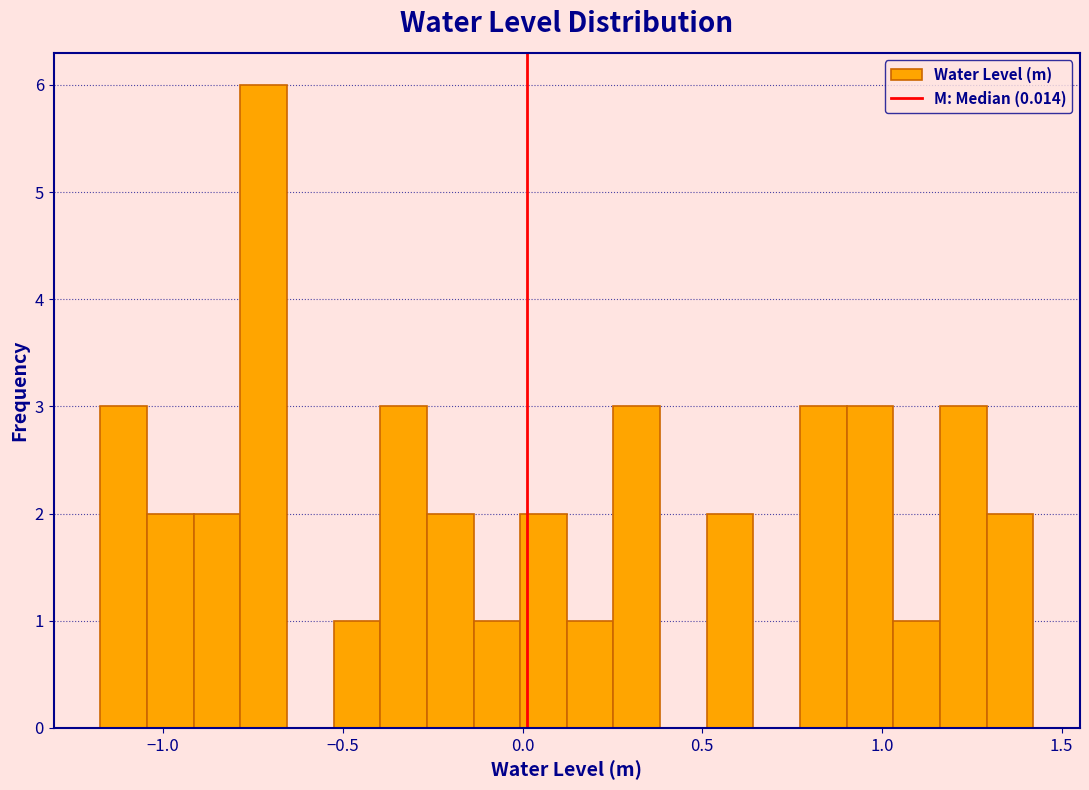

Around what value on the x-axis is the tallest bar? Give the approximate position of its centre, as read against the axis.

-0.70